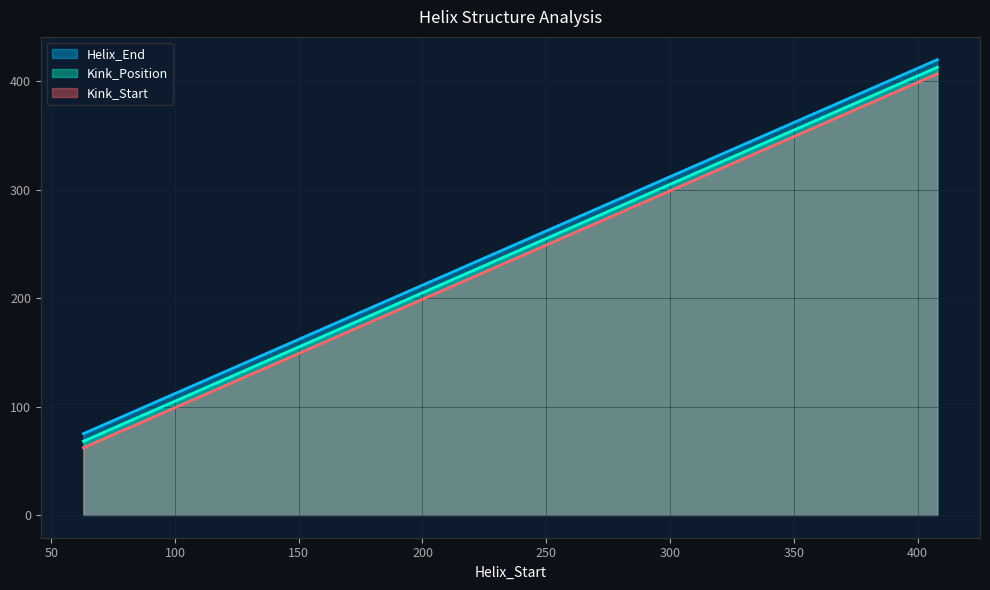

Is it true that Helix_End equals 178 at 269?

False